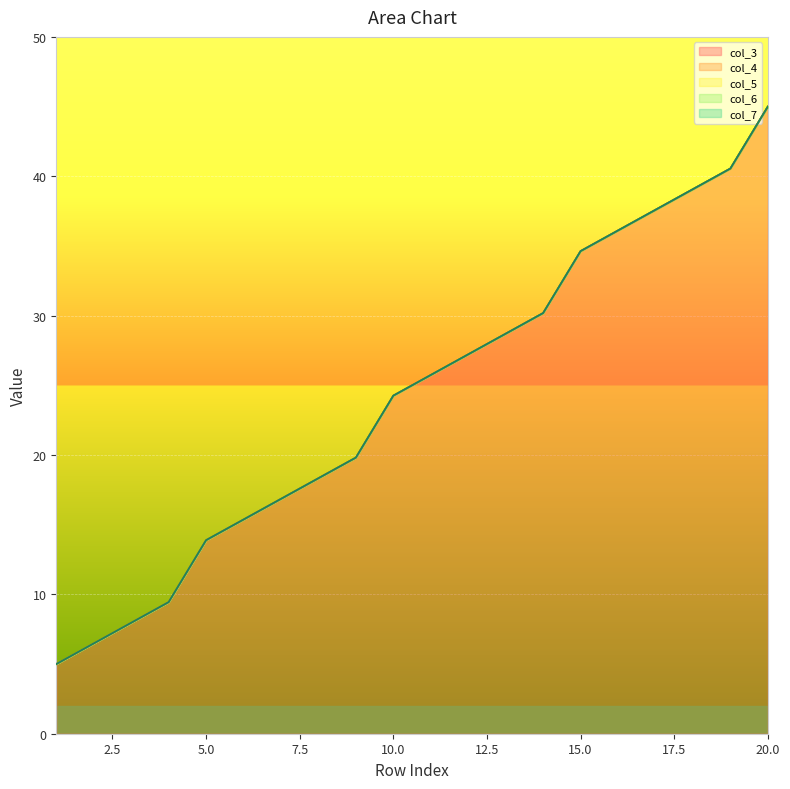

Is the value of col_7 at 20 greater than the value of col_5 at 10?

Yes